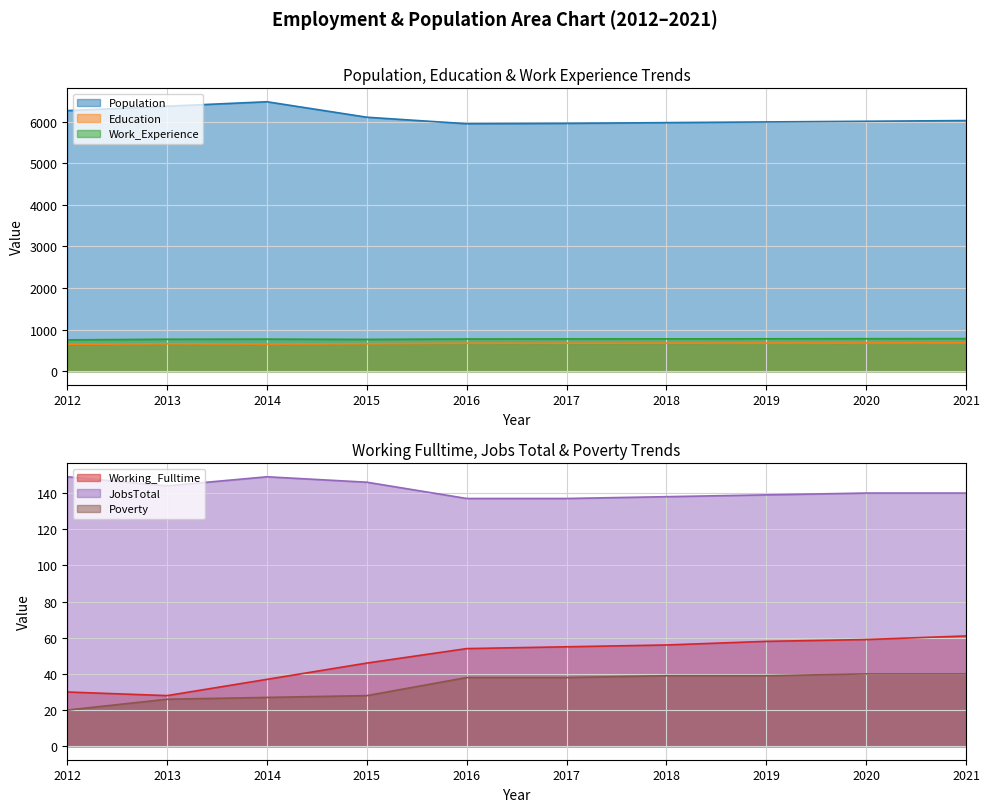

How many data points does each series have?

10